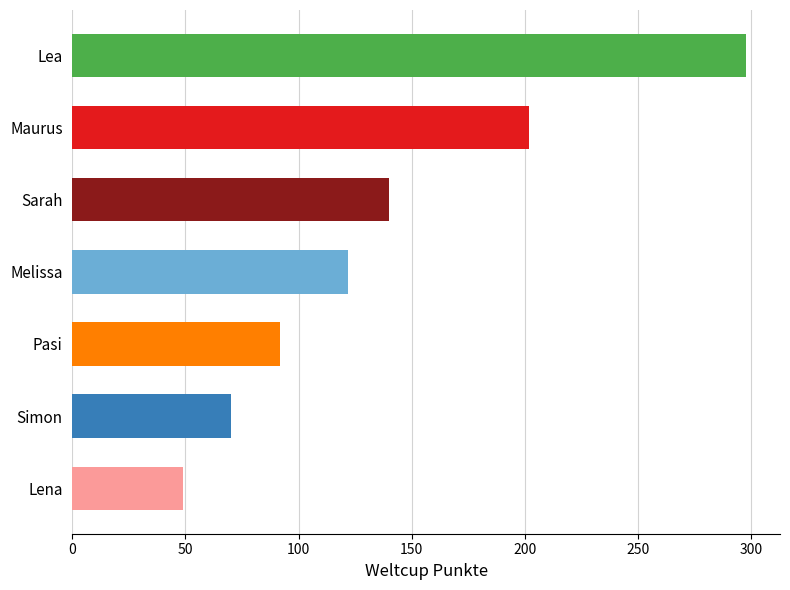

Reading top to bottom, what are all the values shown in this chart?

Lea=298	Maurus=202	Sarah=140	Melissa=122	Pasi=92	Simon=70	Lena=49